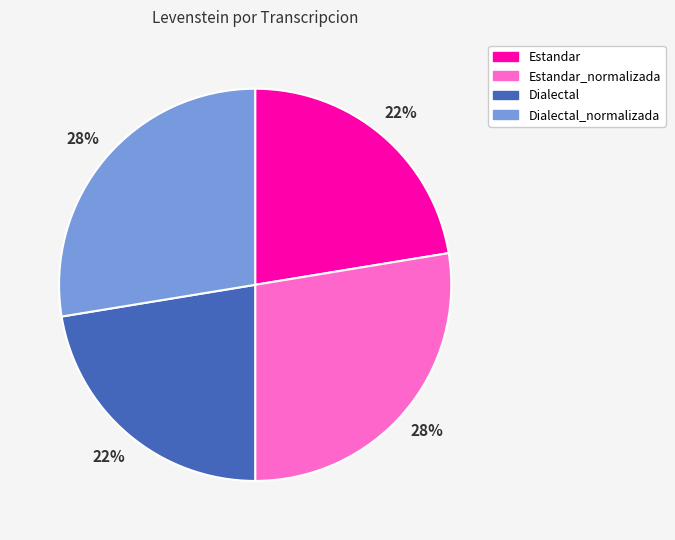

Is there a majority slice in this chart?

No